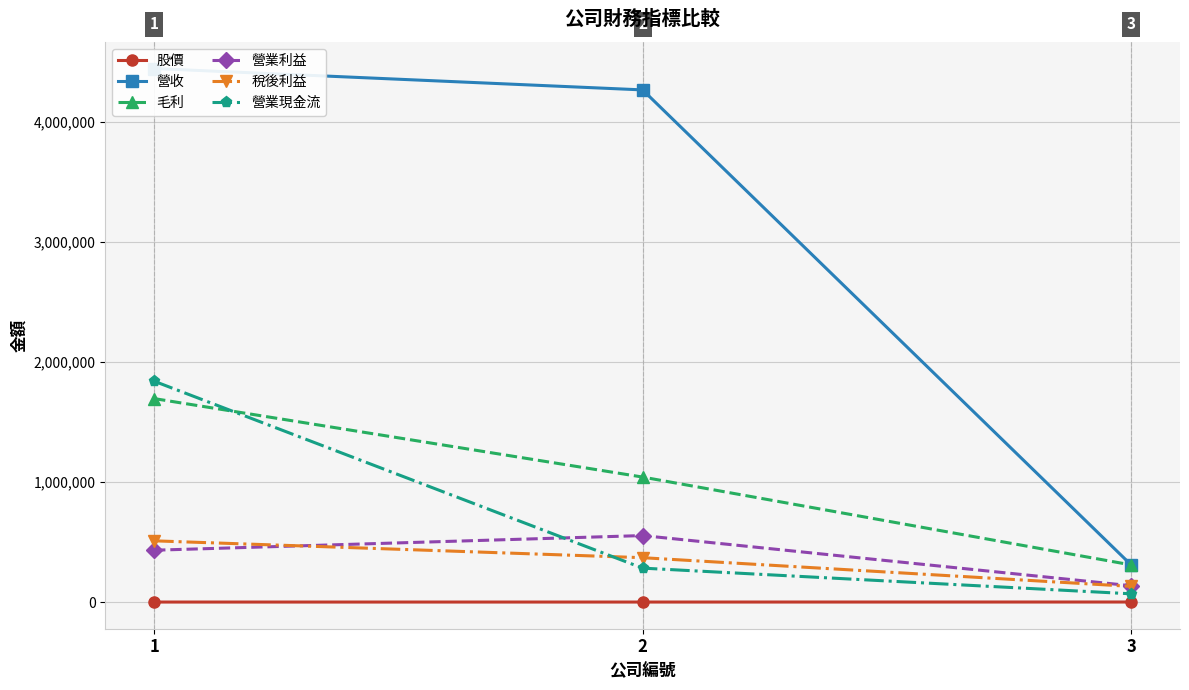

Reading left to right, transcribe all the data shown in this chart.

股價: 1=23.3	2=76.1	3=327.5
營收: 1=4443828.0	2=4265796.0	3=309367.0
毛利: 1=1694740.0	2=1041028.0	3=309367.0
營業利益: 1=431677.0	2=553793.0	3=135762.0
稅後利益: 1=509941.0	2=369458.0	3=130299.0
營業現金流: 1=1839511.0	2=282507.0	3=68577.0